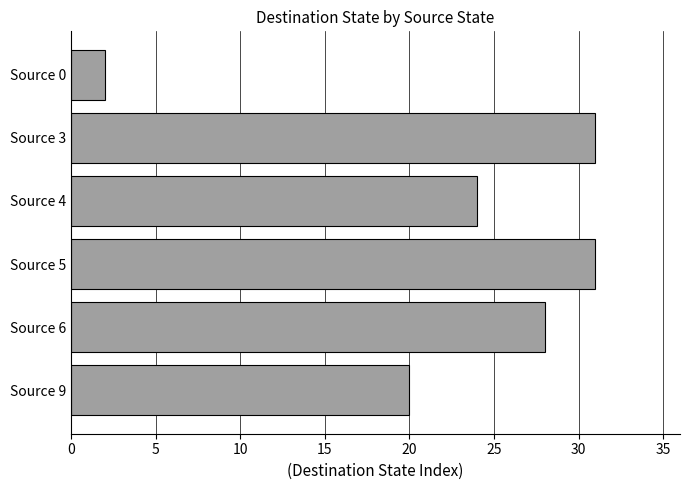

What is the minimum value shown in the chart?

2